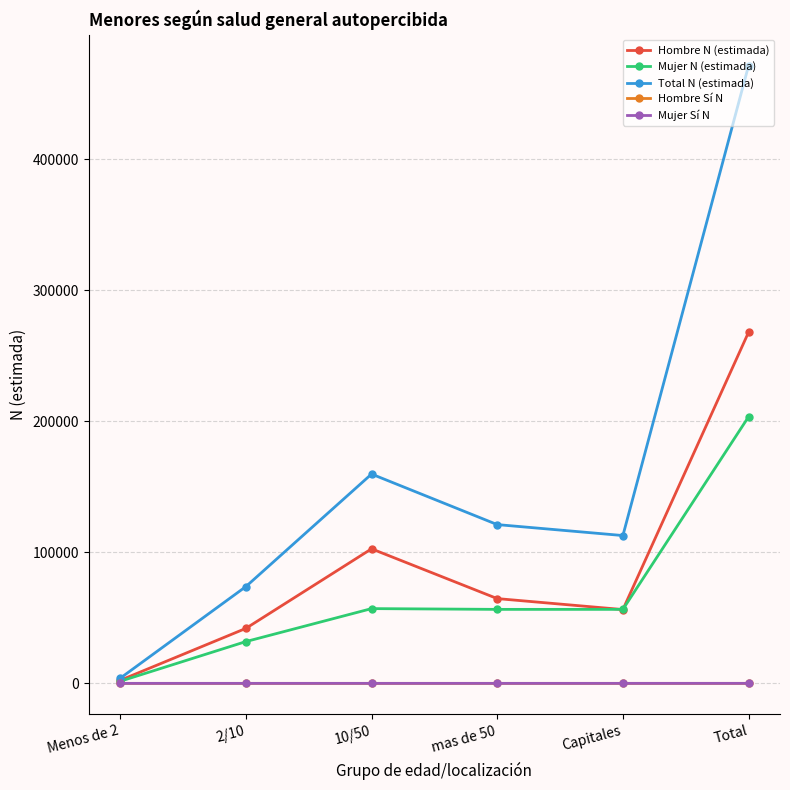

What position from the right is 2/10?

5